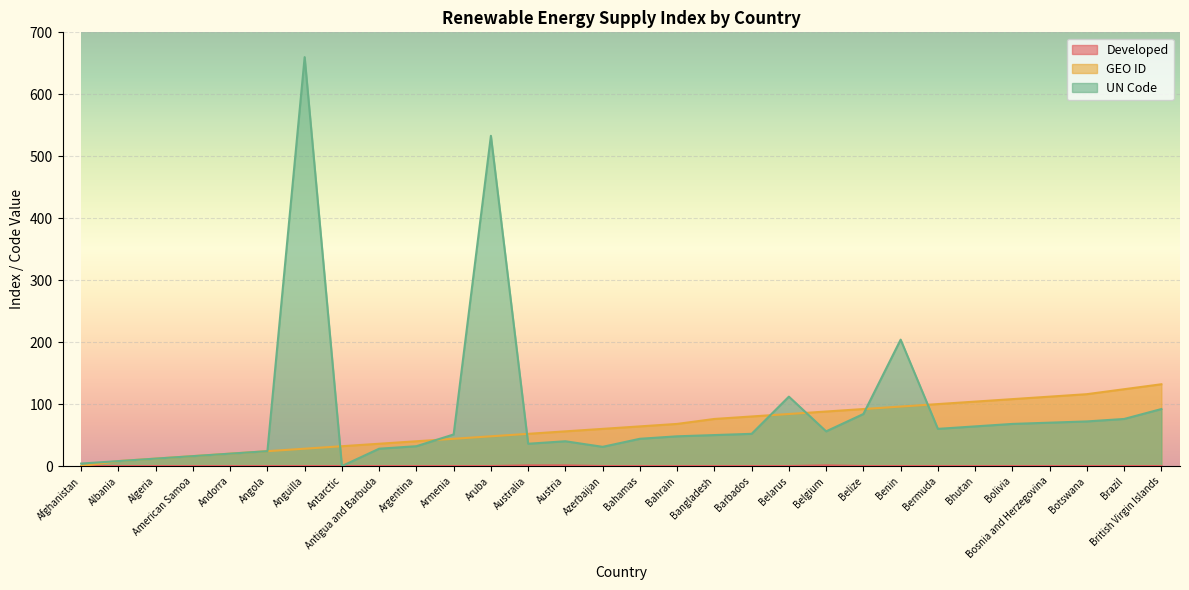

Rank the series at Benin from highest to lowest value.

UN Code, GEO ID, Developed